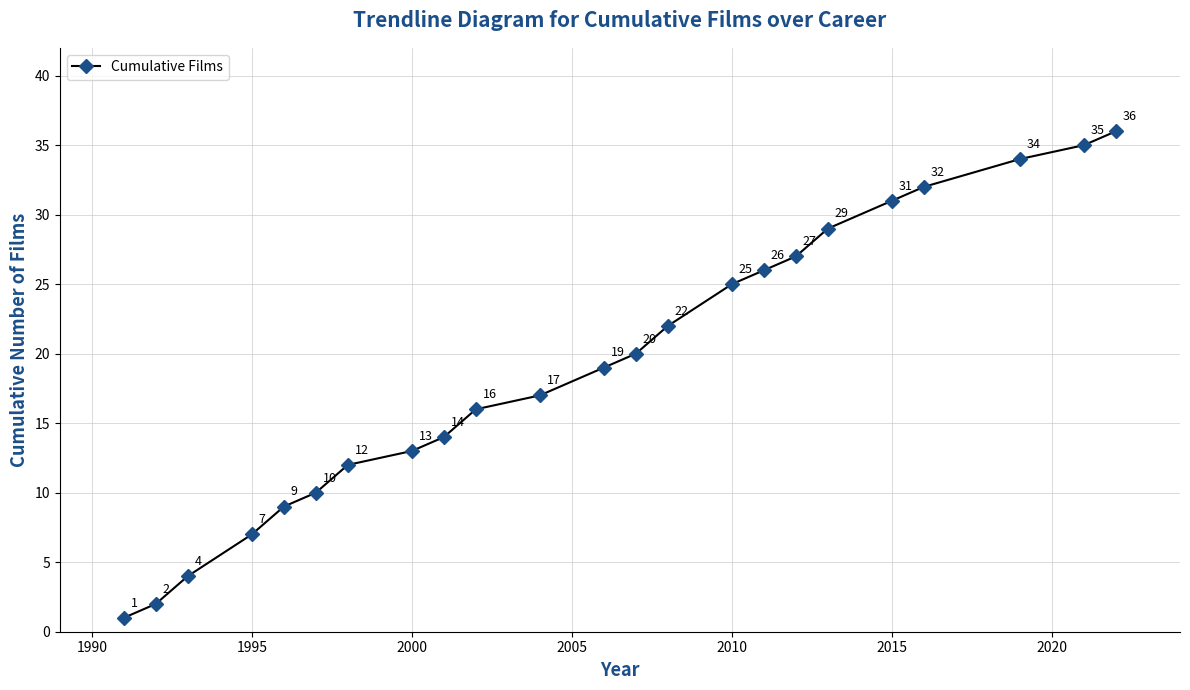

What is the sum of all values?

441